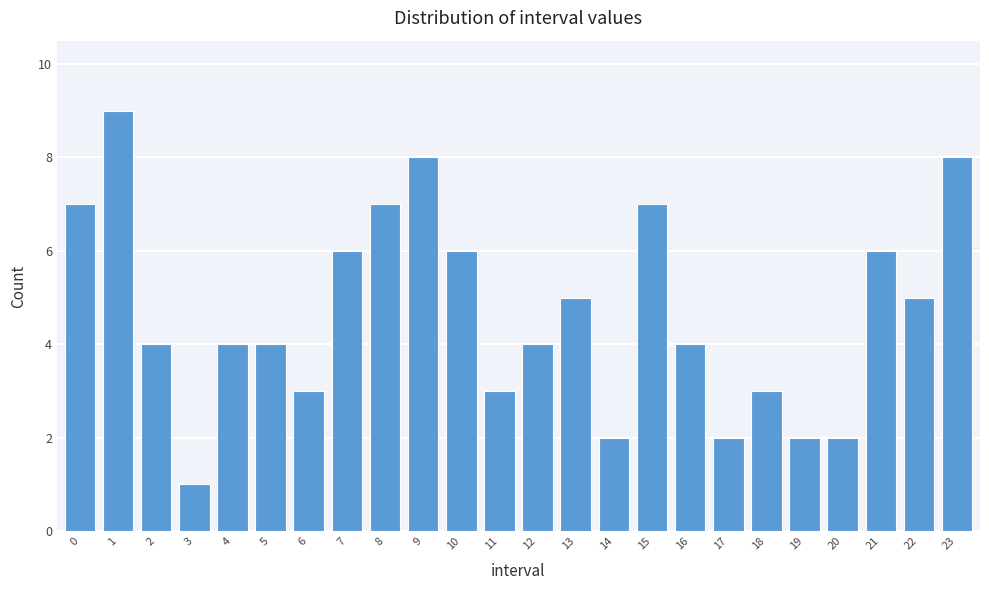

Reading right to left, extract all data points from this chart.

8	5	6	2	2	3	2	4	7	2	5	4	3	6	8	7	6	3	4	4	1	4	9	7